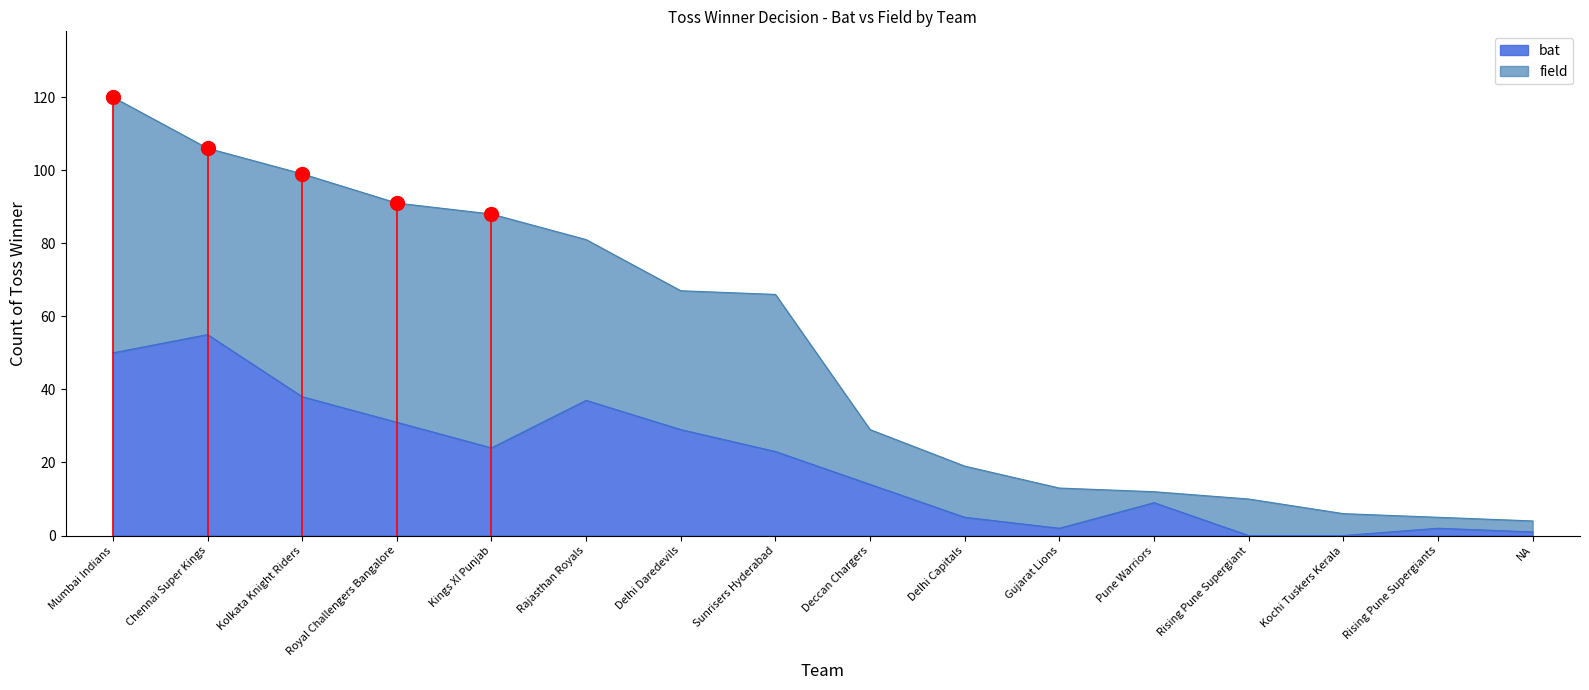

The chart shows a value of 23 at Sunrisers Hyderabad. True or false?

True